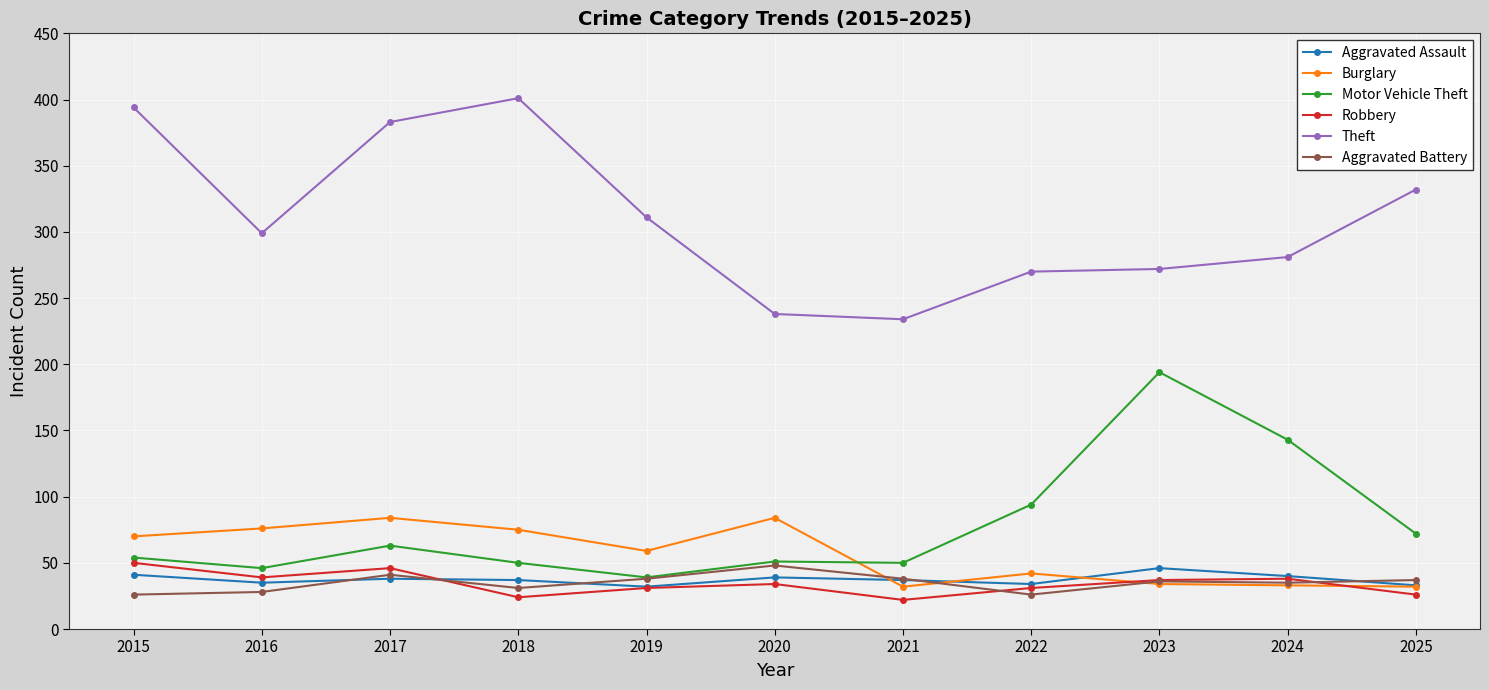

What is the total value across all series at 2017?

655